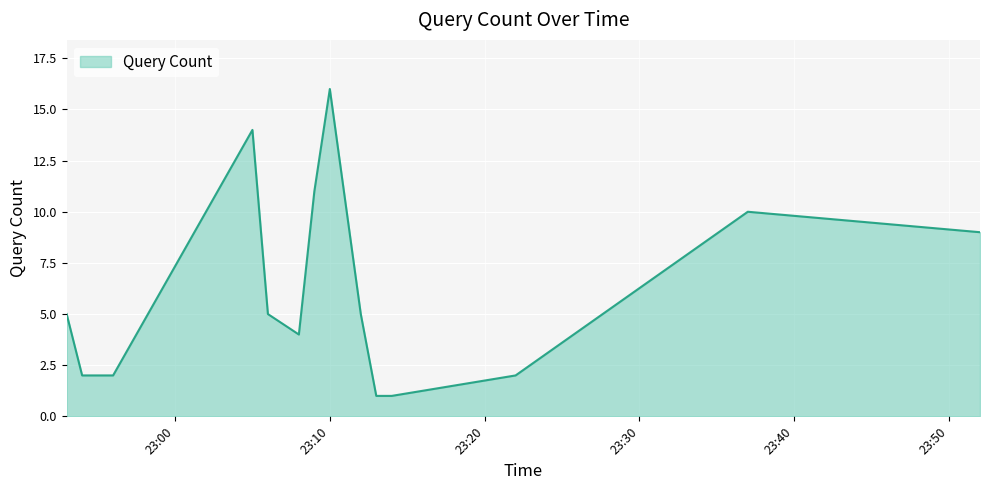

How many lines are shown in the chart?

1